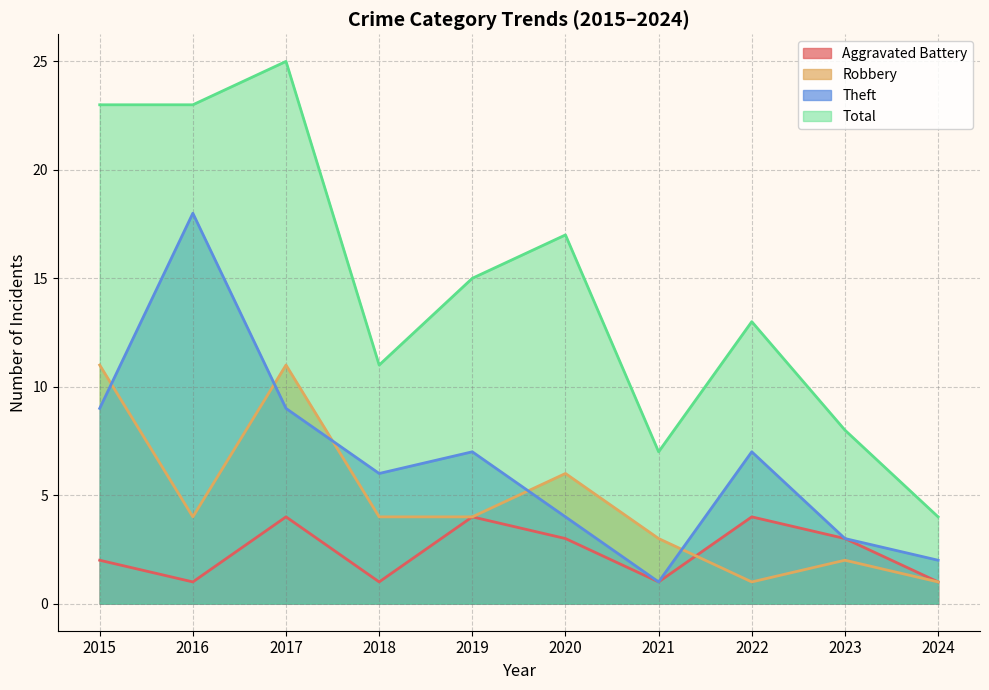

How many Robbery values are between 2 and 6?

6